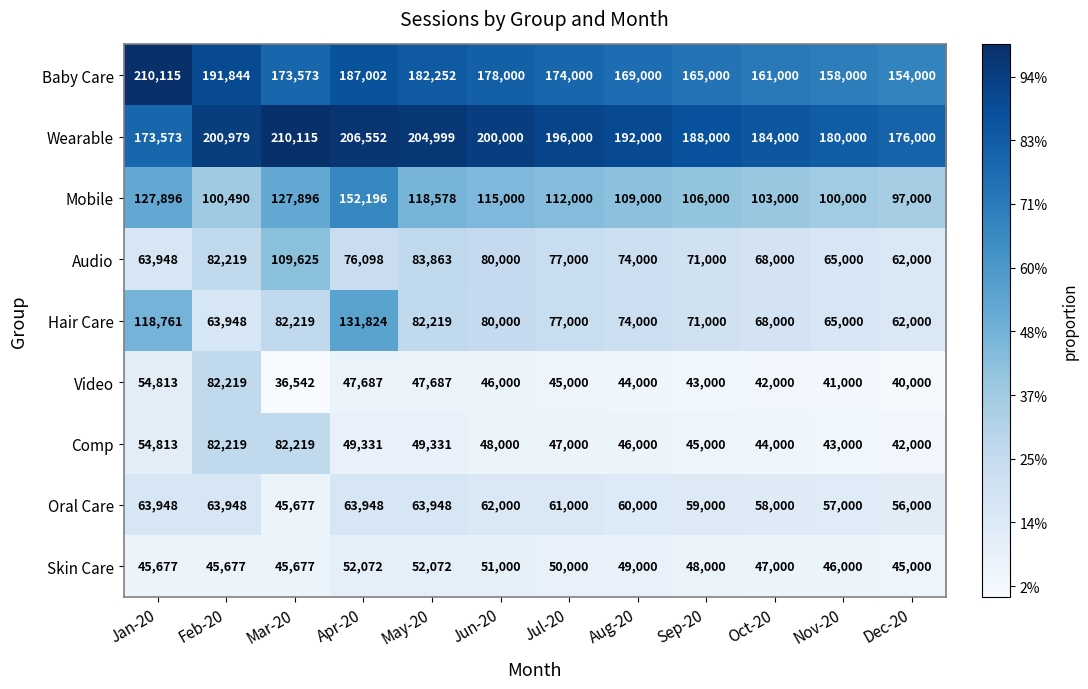

At which label is Comp closest to 62109?

Jan-20